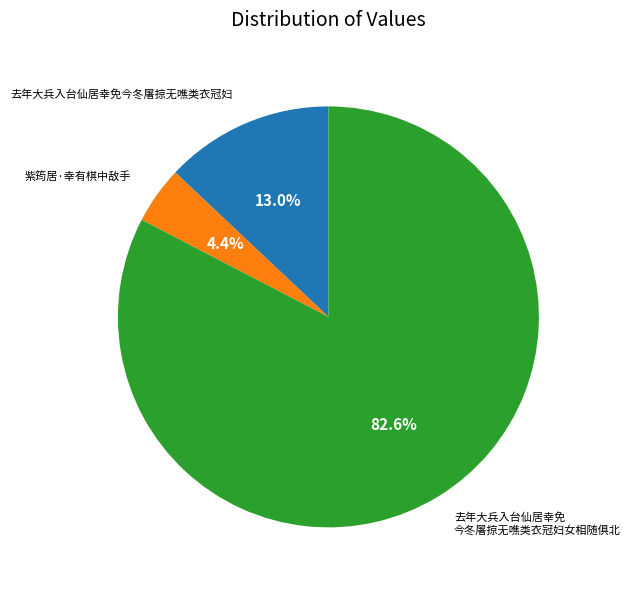

How many slices are in this pie chart?

3